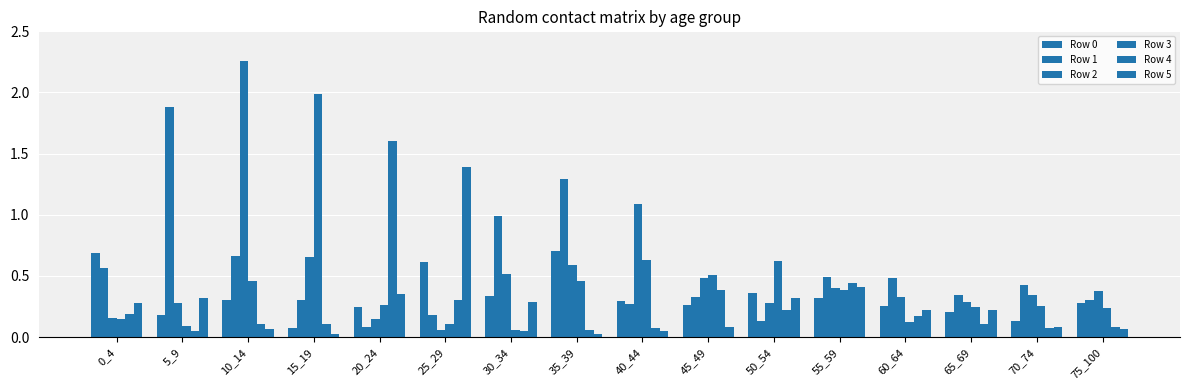

Count the number of data series in this chart.

6